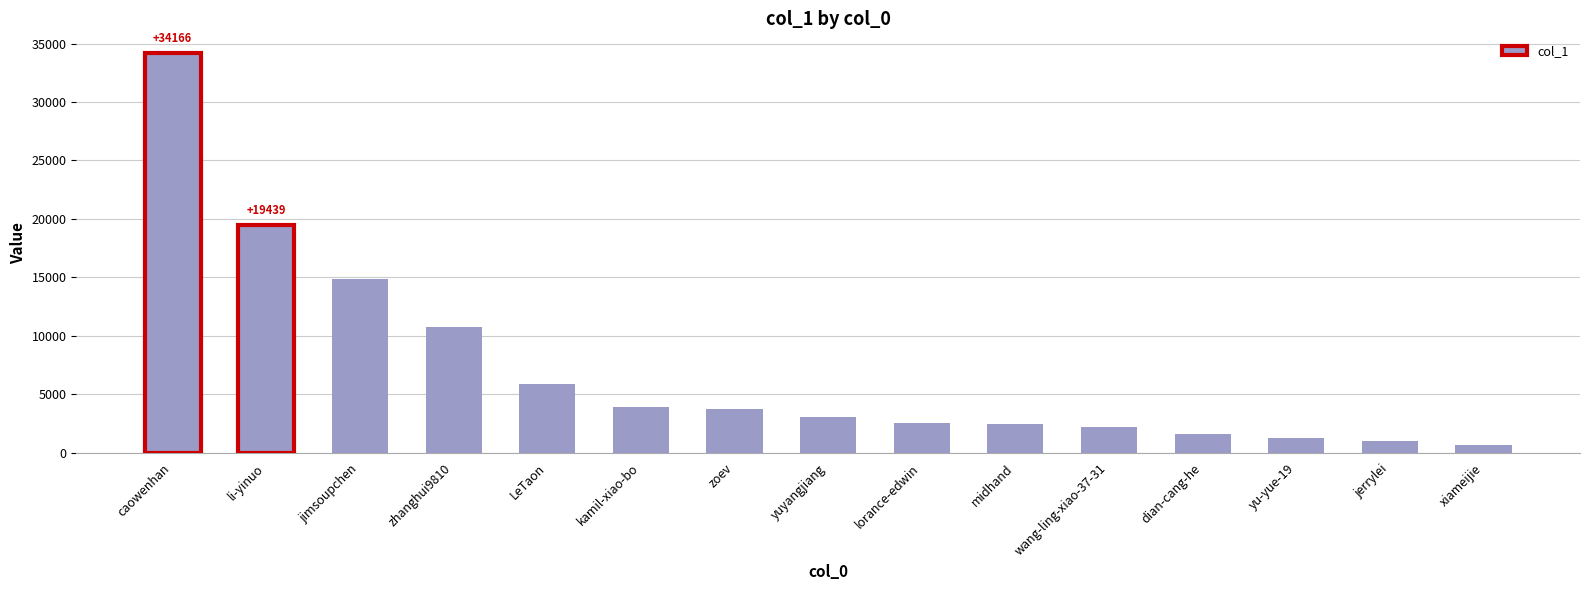

Where is the data nearest to the value 17396?

li-yinuo